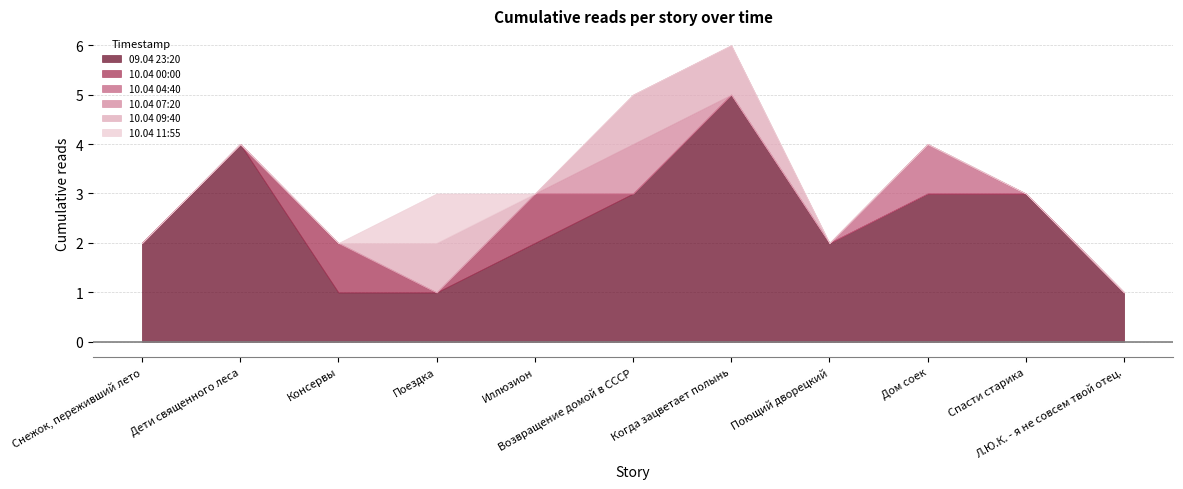

True or false: 10.04 07:20 has a value of 7 at Возвращение домой в СССР.

False